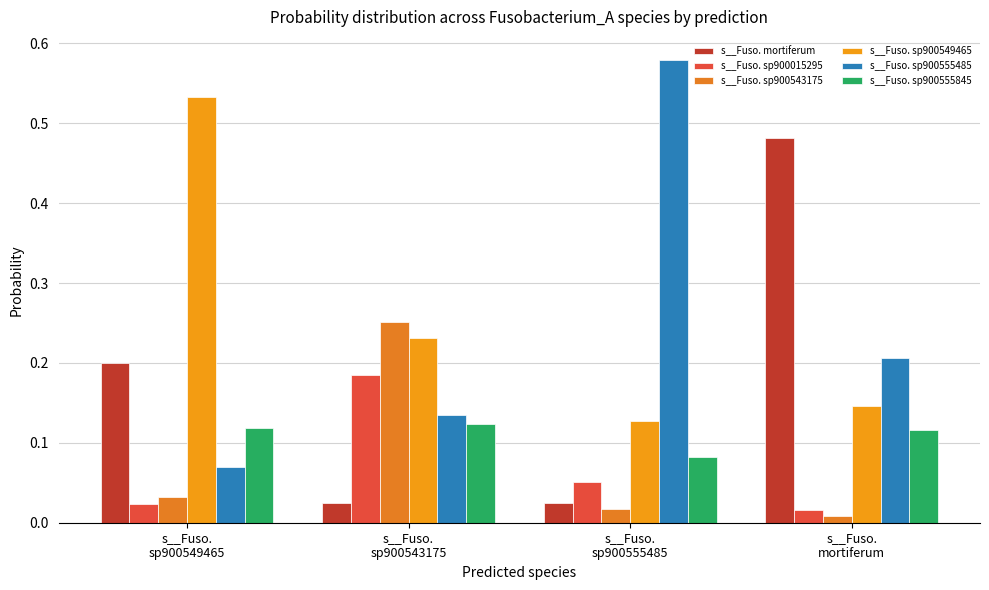

Is the value of s__Fuso. sp900555845 at s__Fuso.
sp900549465 greater than the value of s__Fuso. sp900543175 at s__Fuso.
sp900555485?

Yes